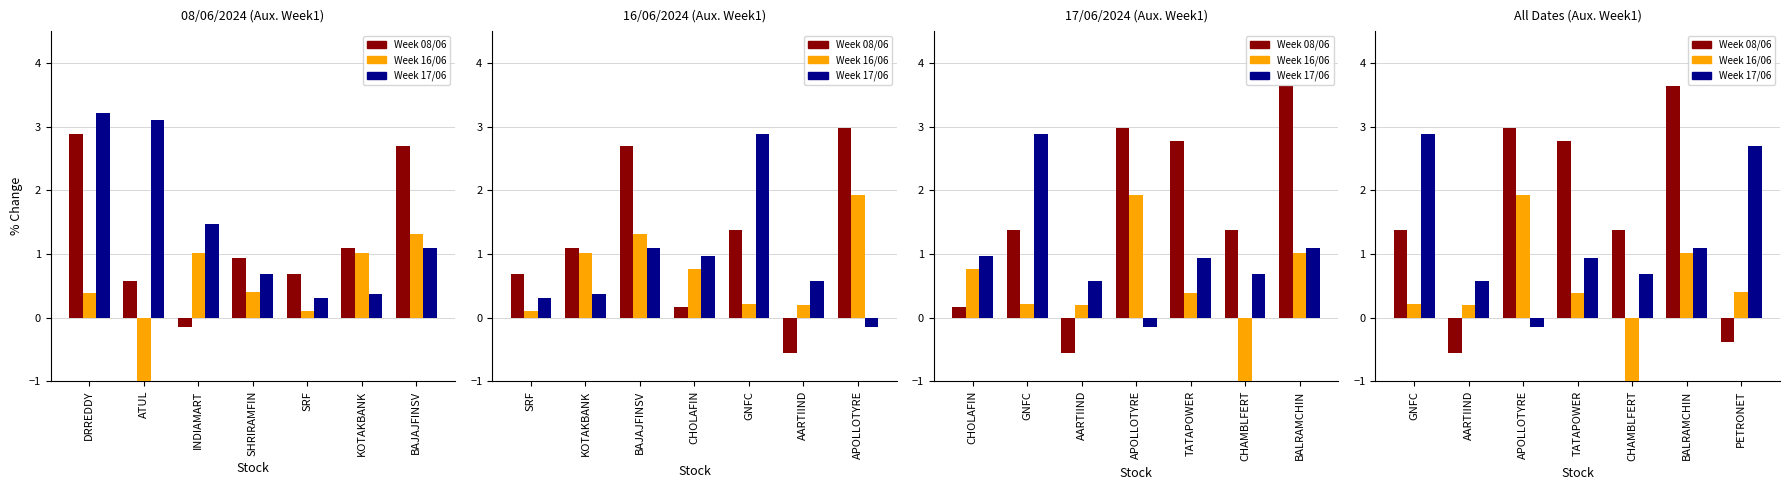

At which label does Week 16/06 reach its minimum?

CHAMBLFERT